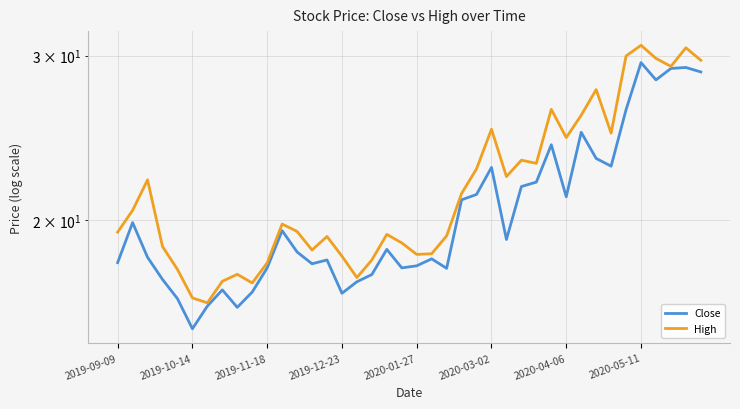

Which series has the largest total across all categories?

High